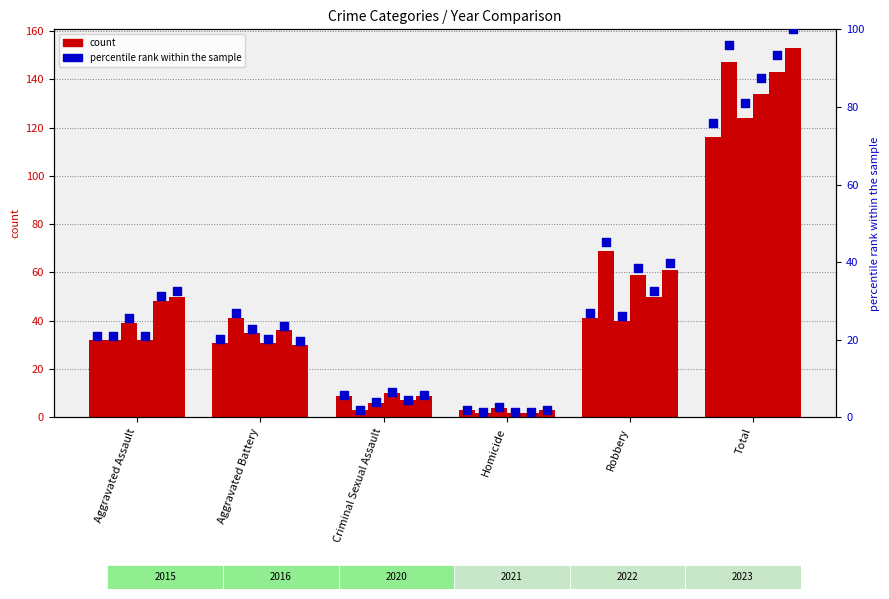

What is the change in value from Aggravated Assault to Aggravated Battery?

-0.7